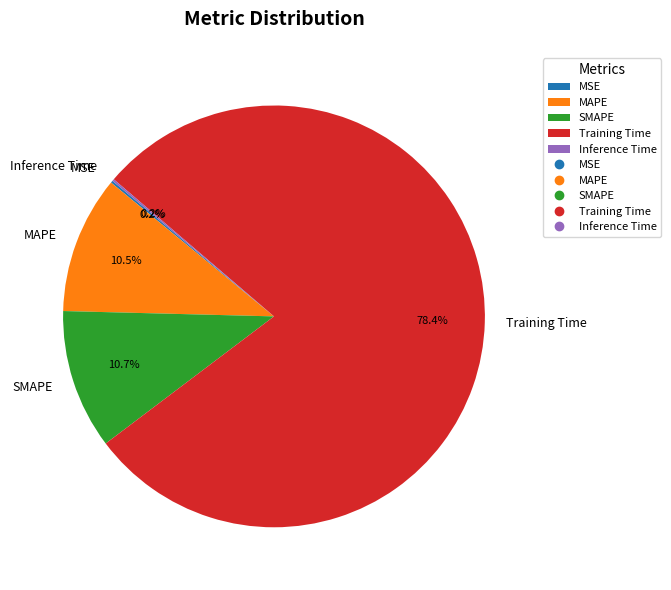

Does any single category account for the majority?

Yes